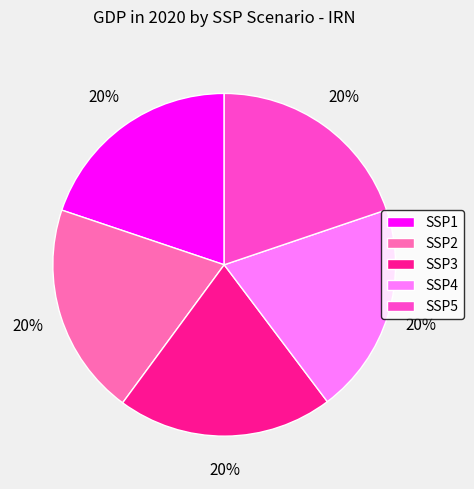

Combined, do SSP3 and SSP5 account for over 50%?

No